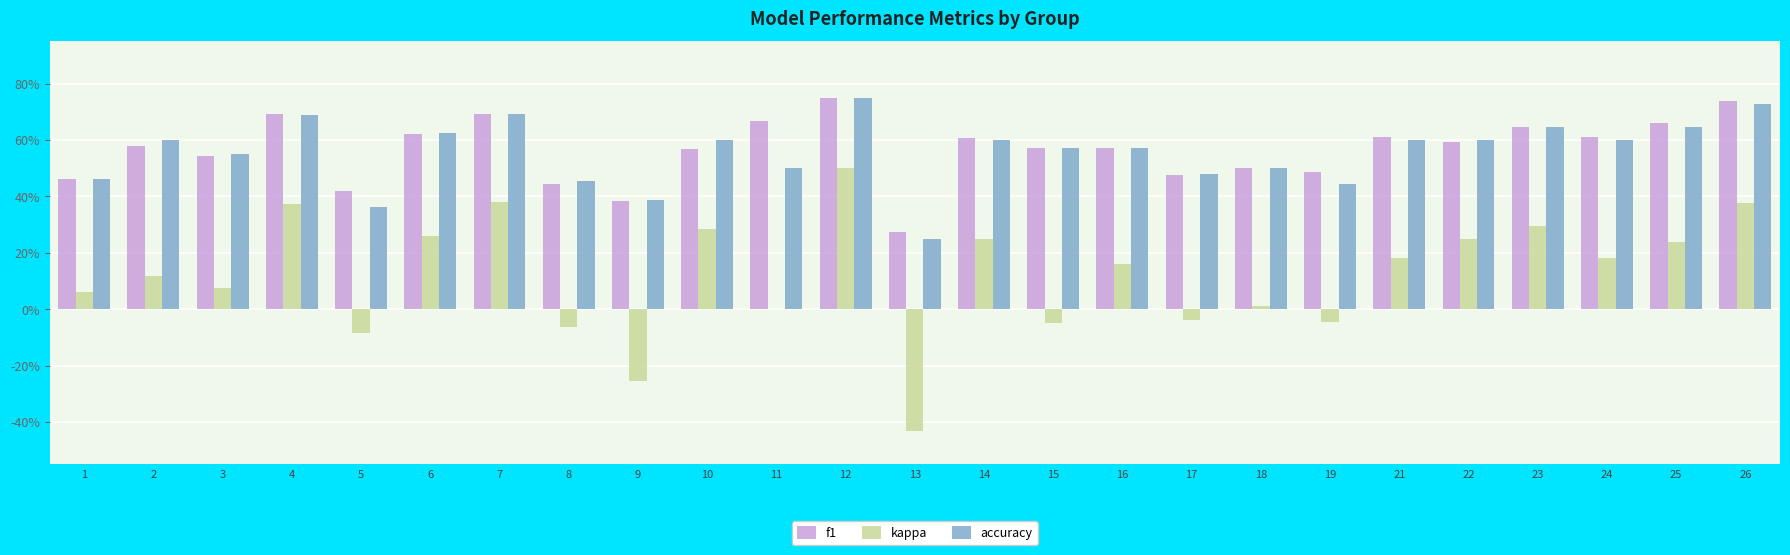

Rank the series at 25 from lowest to highest value.

kappa, accuracy, f1